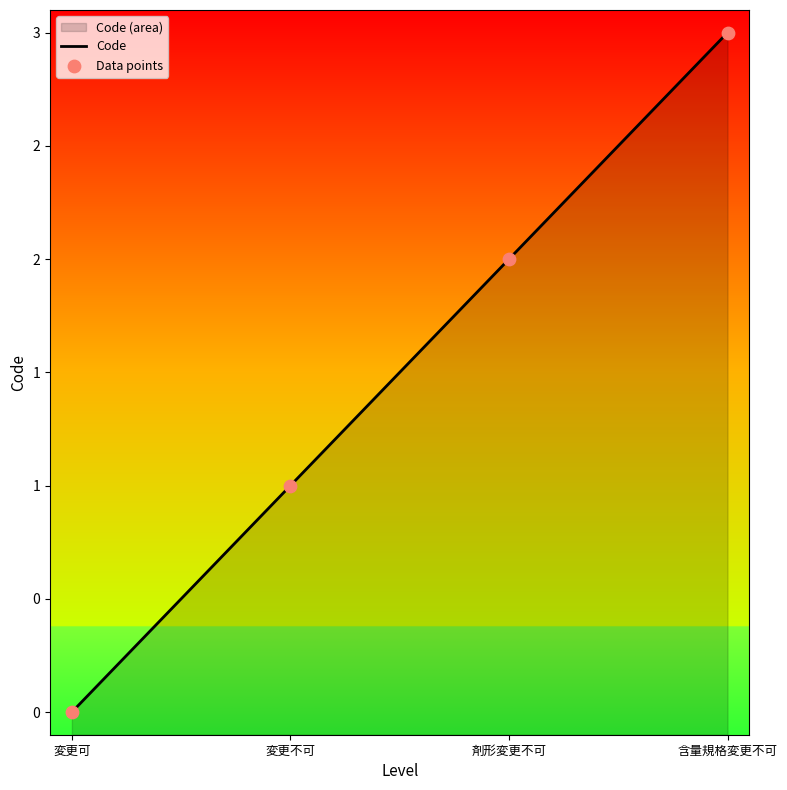

Approximately how many times larger is the value at 含量規格変更不可 compared to 剤形変更不可?

1.5